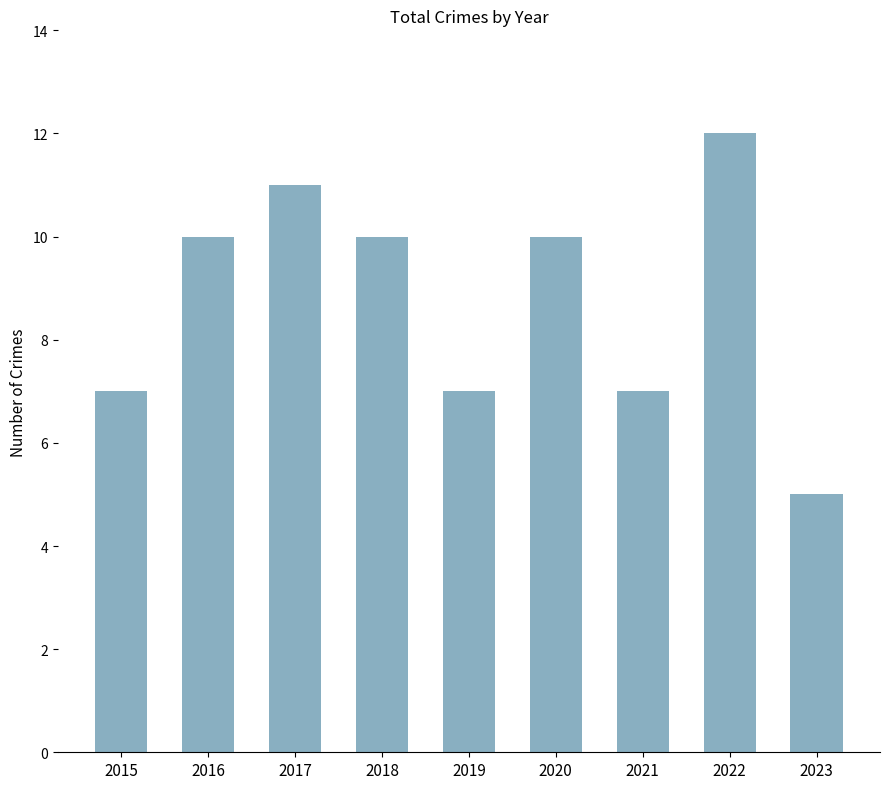

True or false: the data shows 11 at 2017.

True